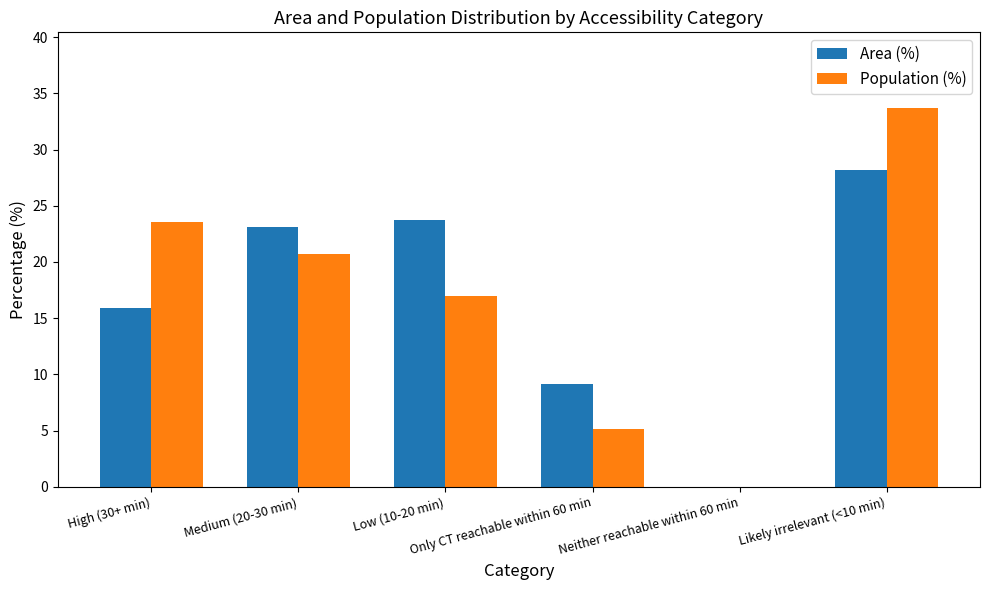

What is the difference between the Population (%) values at High (30+ min) and Medium (20-30 min)?

2.9